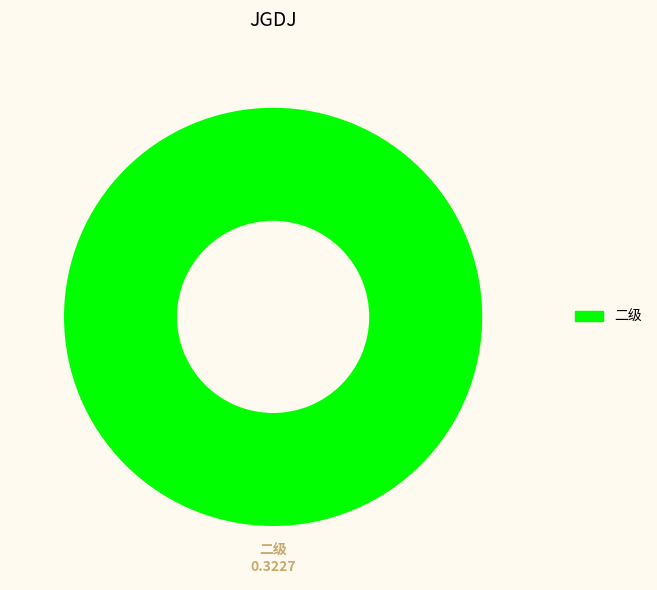

Count the number of slices in the pie.

1